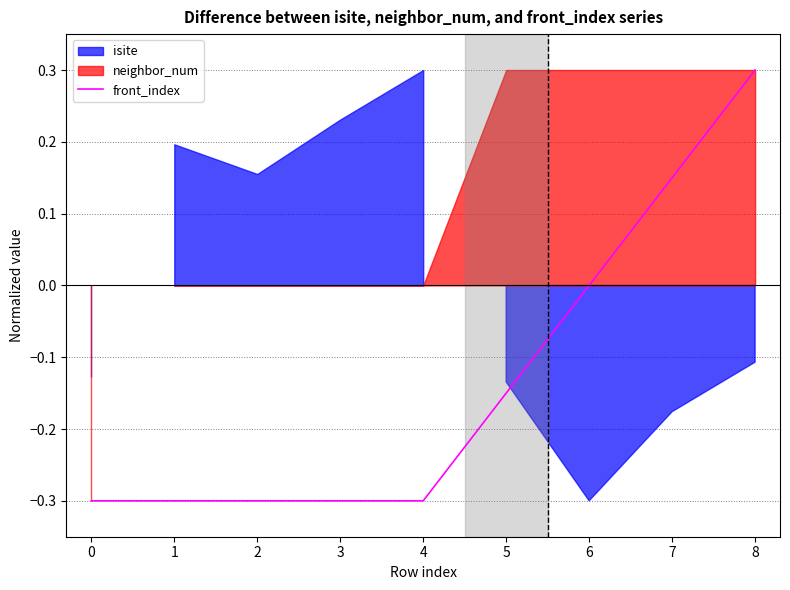

The value of front_index at 6 is 0.0. True or false?

True